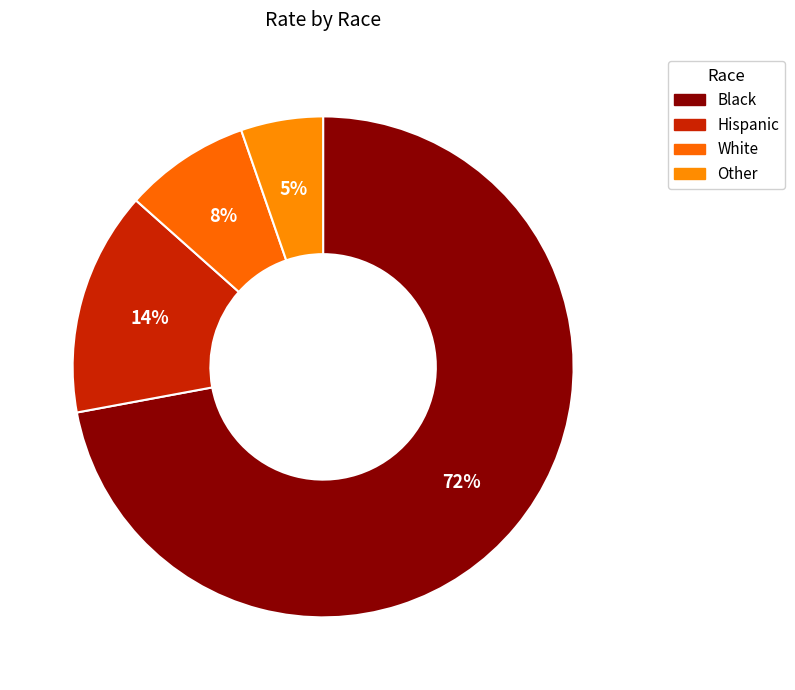

Rank the categories by value from highest to lowest.

Black, Hispanic, White, Other